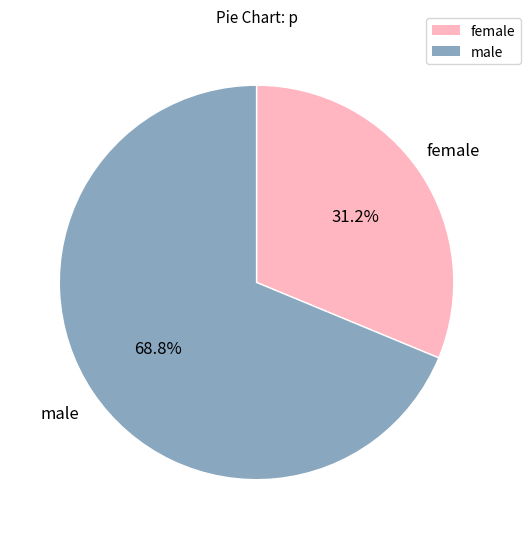

Count the number of slices in the pie.

2